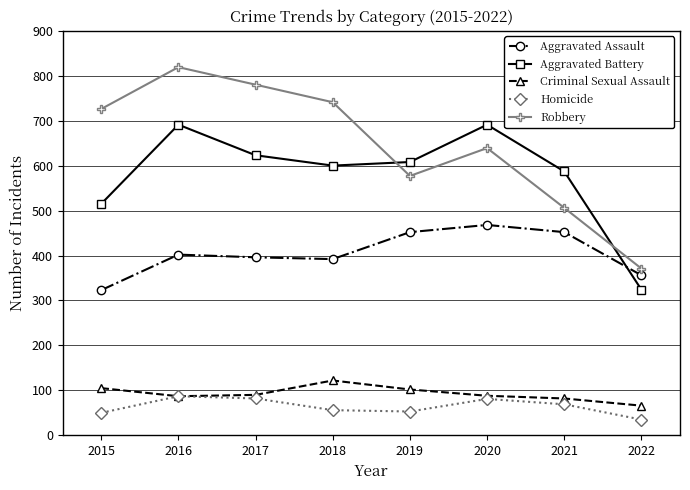

What is the difference between the second highest and second lowest values in the Aggravated Assault series?

96